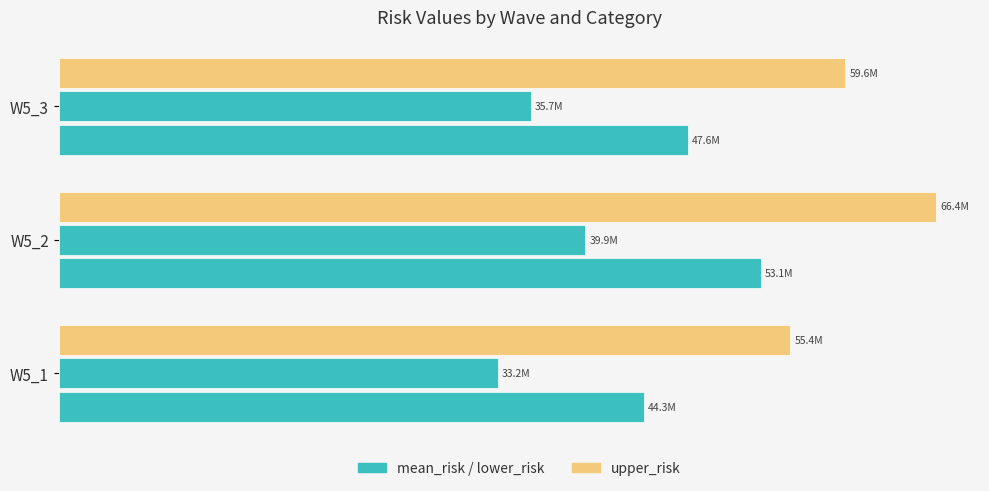

Reading left to right, list all the values displayed in this chart.

mean_risk: 44309024.1	53147893.1	47642921.7
lower_risk: 33231768.1	39860919.9	35732191.3
upper_risk: 55386280.2	66434866.4	59553652.2